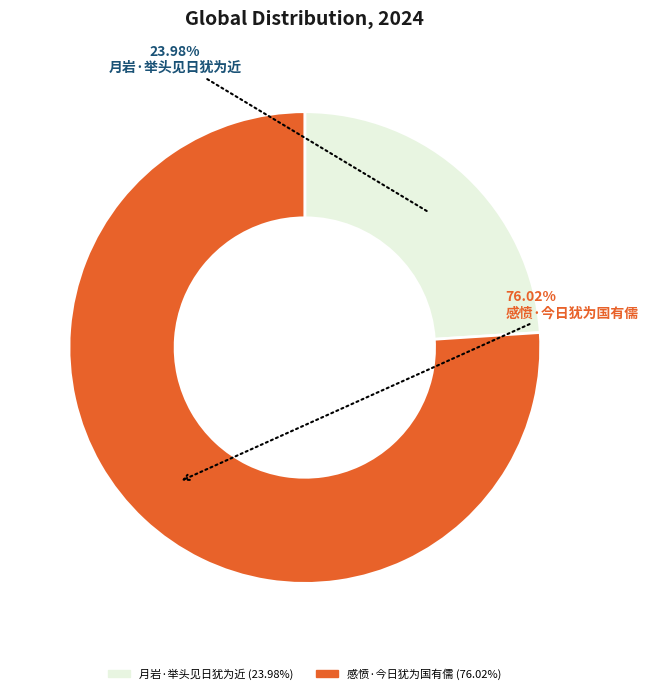

Which slice is the smallest?

月岩·举头见日犹为近